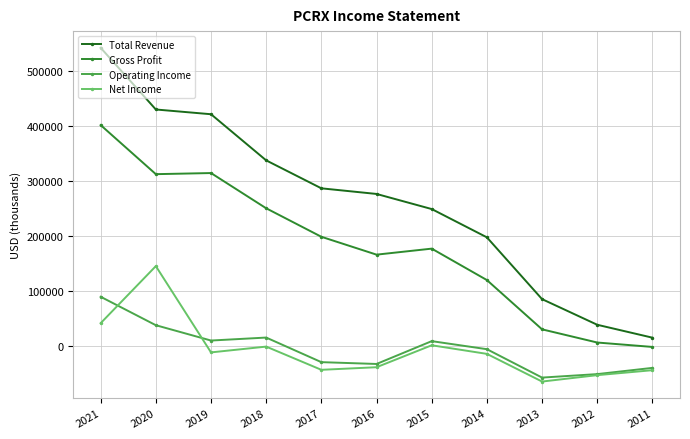

True or false: Net Income and Operating Income intersect in this chart.

True